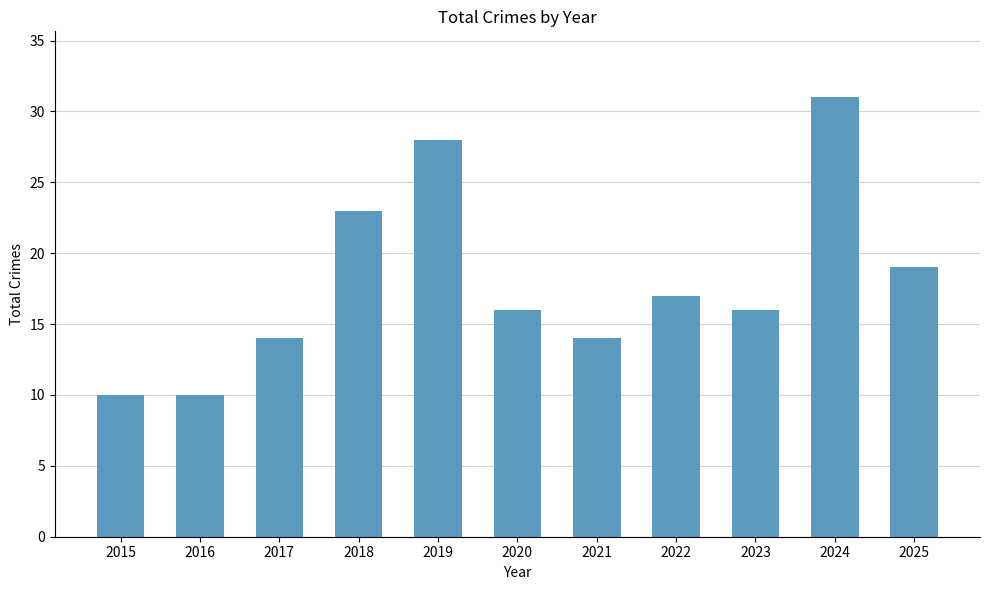

What is the ratio of the value at 2017 to the value at 2023?

0.9